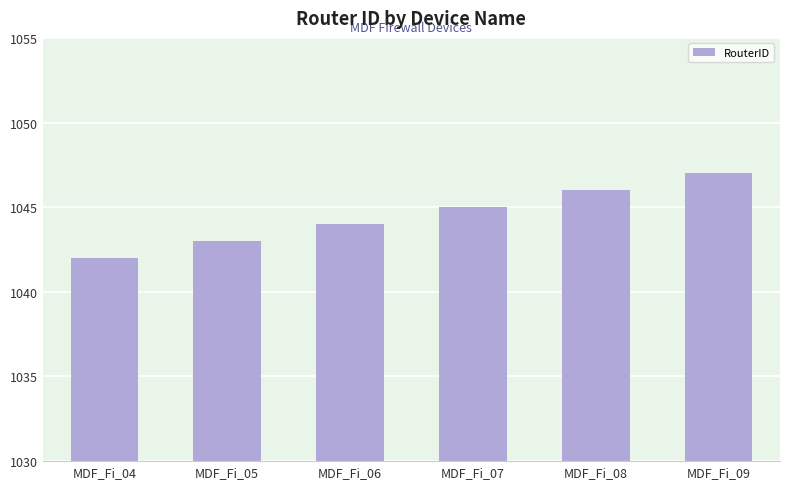

What is the value of the 1st bar from the left?

1042